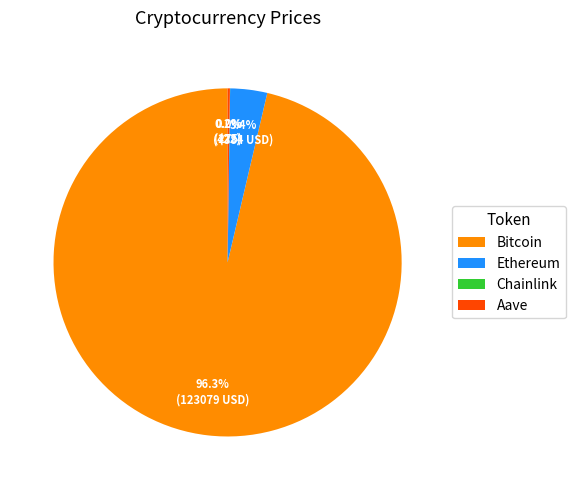

Which slice is the largest?

Bitcoin